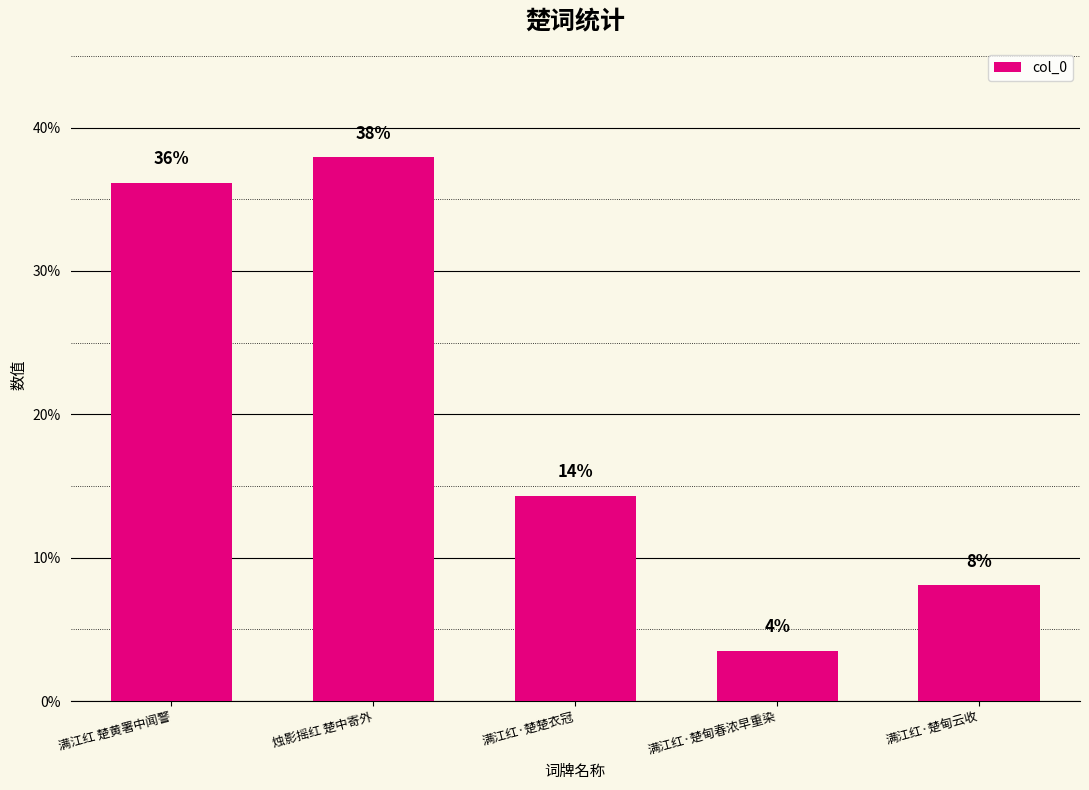

Does the chart contain any negative values?

No